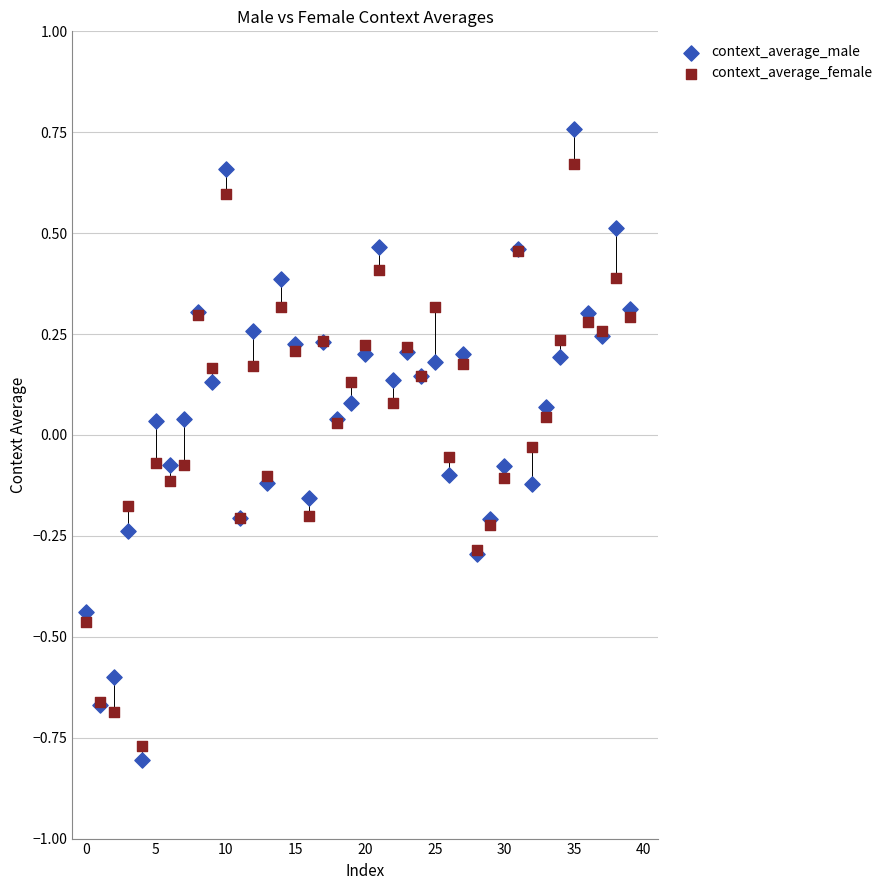

What are all the series names shown in the legend?

context_average_male, context_average_female